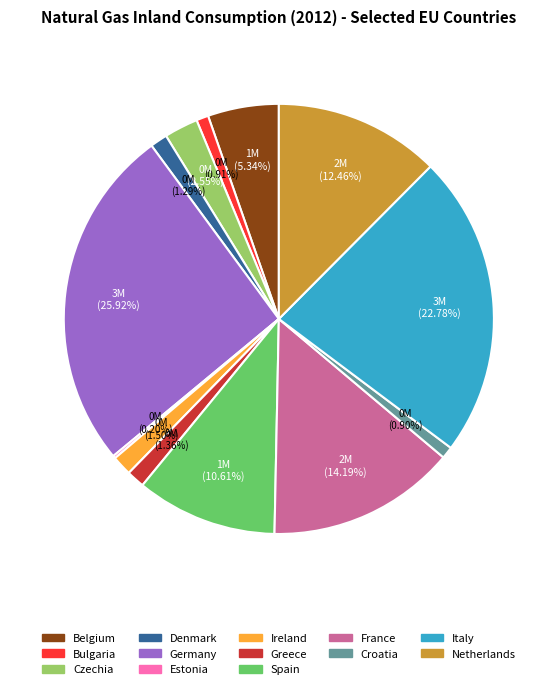

Which category has the biggest portion of the pie?

Germany